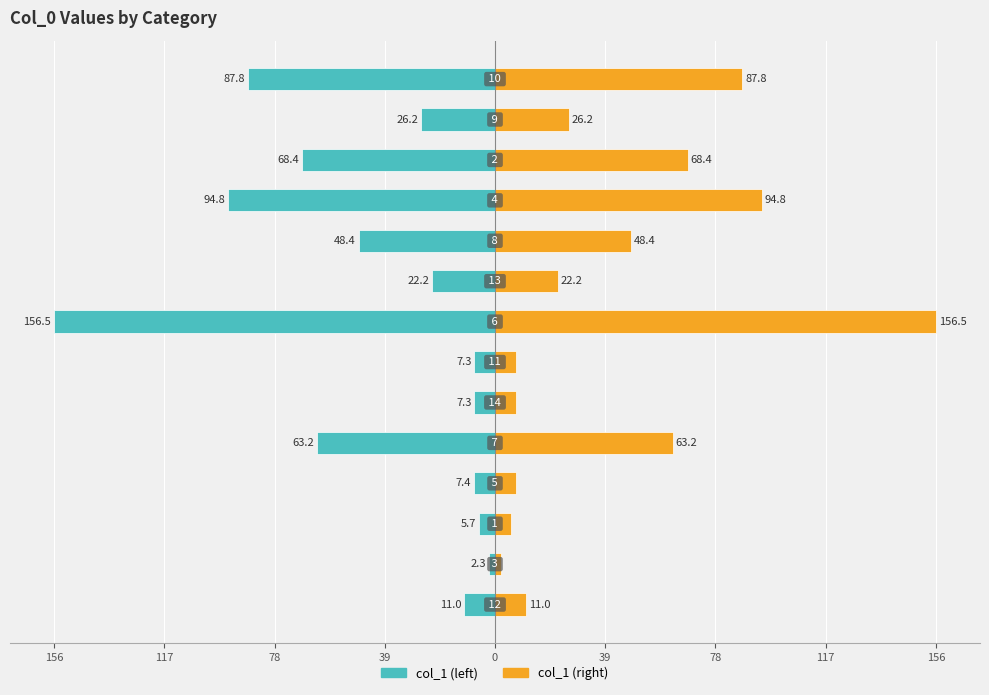

Which series has the widest spread of values?

col_1 (left)